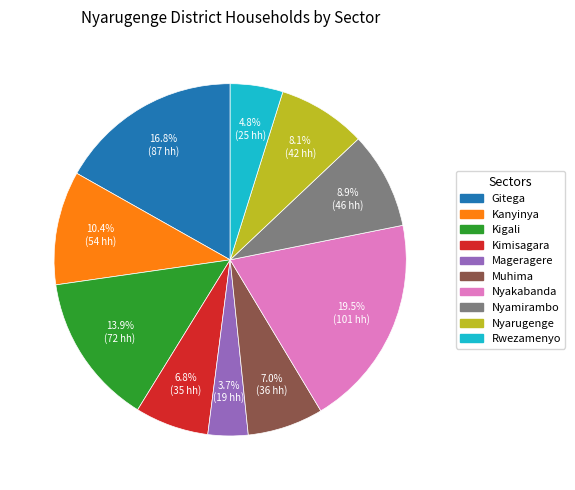

To the nearest percent, what portion does Rwezamenyo represent?

5%